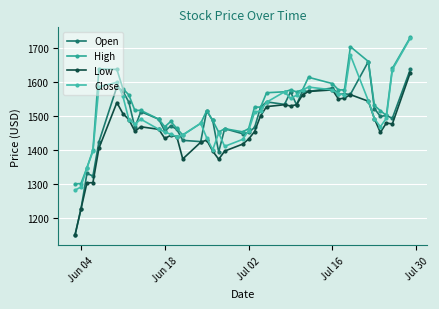

What is the maximum value for Close?

1730.4